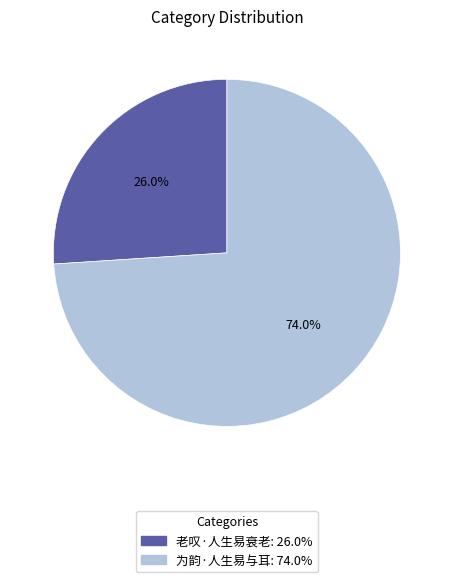

To the nearest percent, what percentage of the pie is 为韵·人生易与耳?

74%